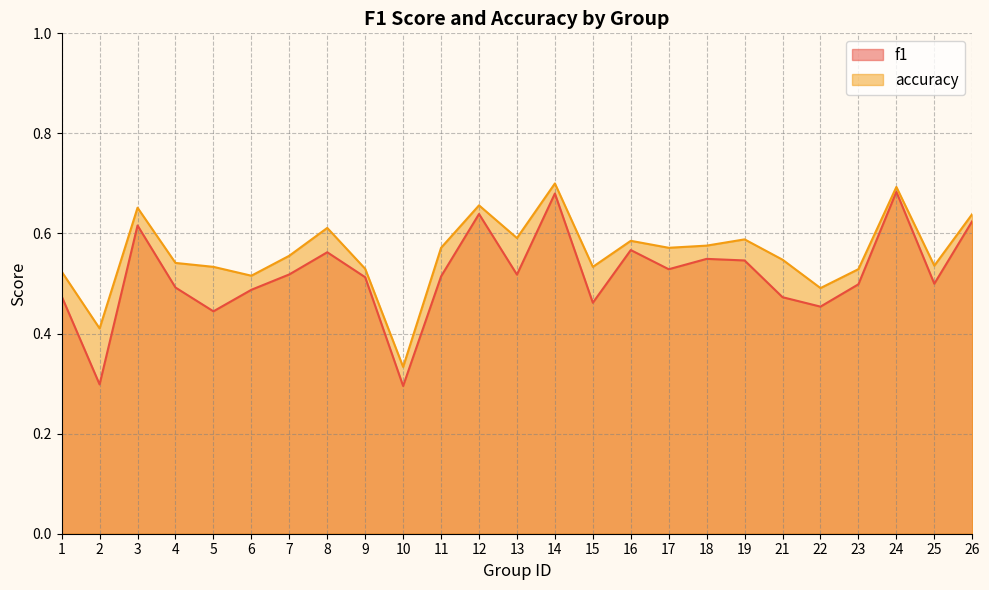

What is the value of the accuracy point at the 25th from the left?

0.6